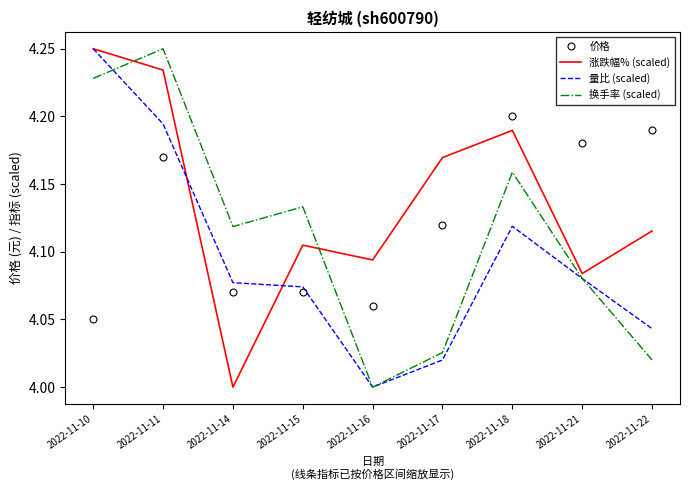

What are all the series names shown in the legend?

价格, 涨跌幅% (scaled), 量比 (scaled), 换手率 (scaled)